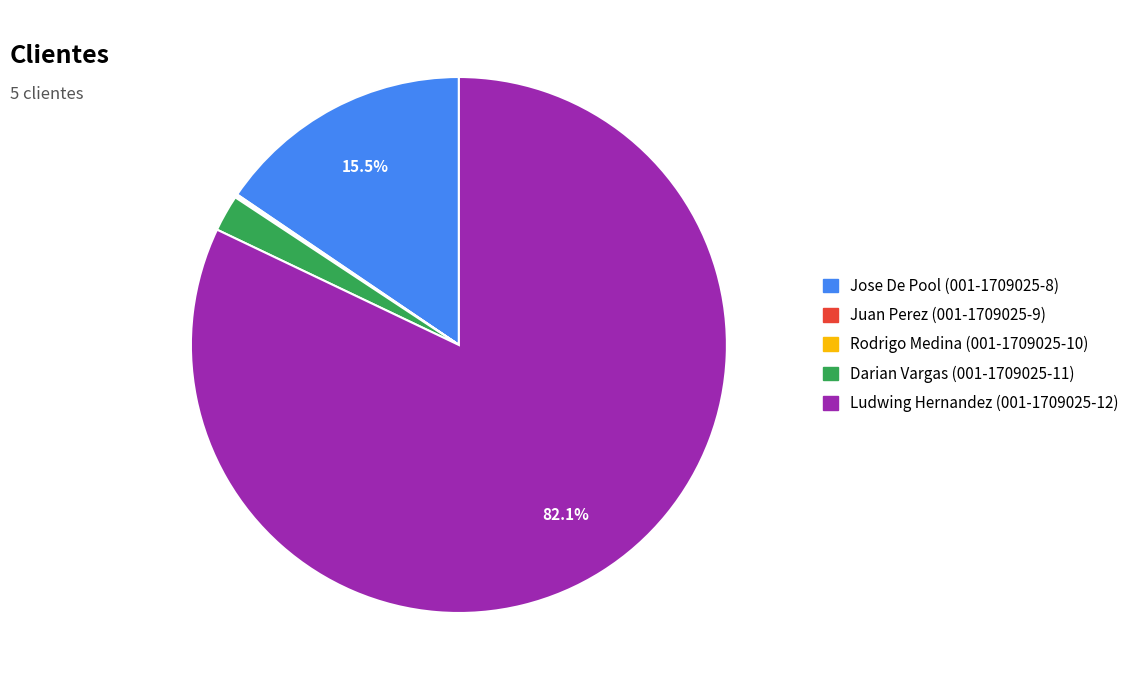

Combined, do Ludwing Hernandez (001-1709025-12) and Jose De Pool (001-1709025-8) account for over 50%?

Yes